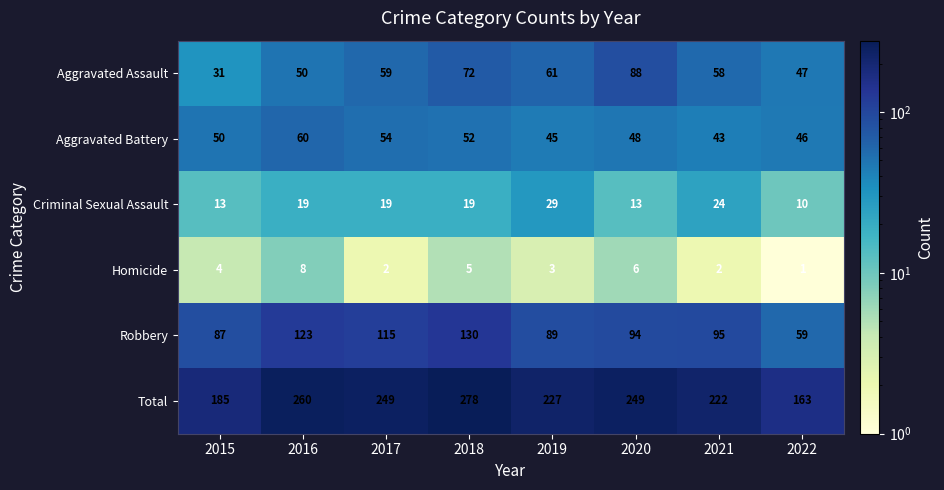

True or false: Total has a value of 163 at 2022.

True